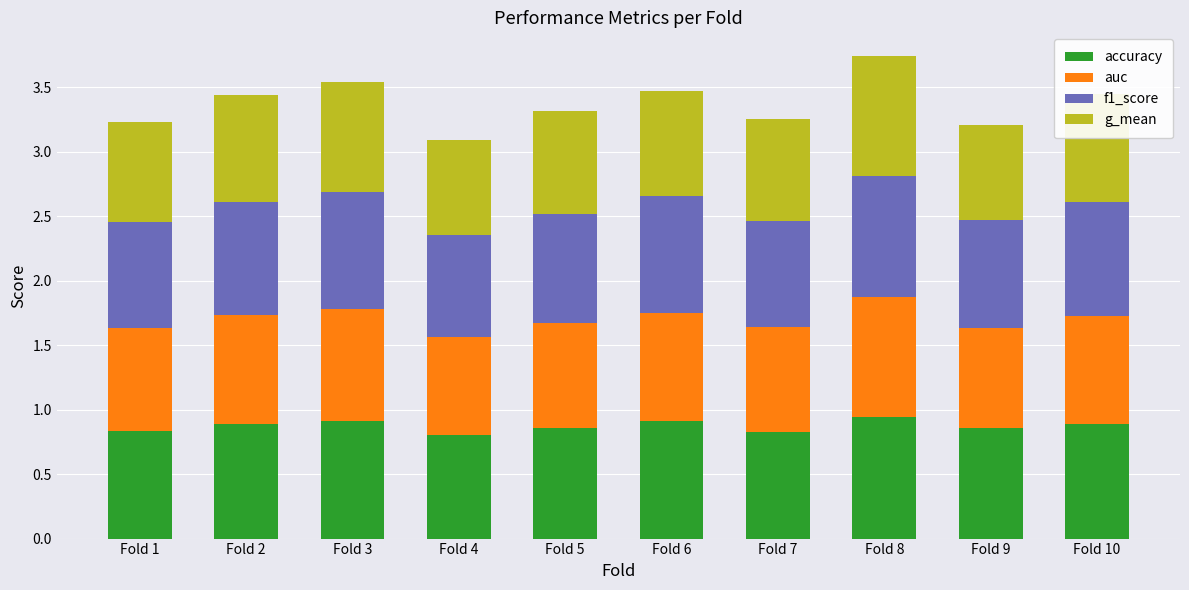

The accuracy series shows 1.2 at Fold 5. True or false?

False